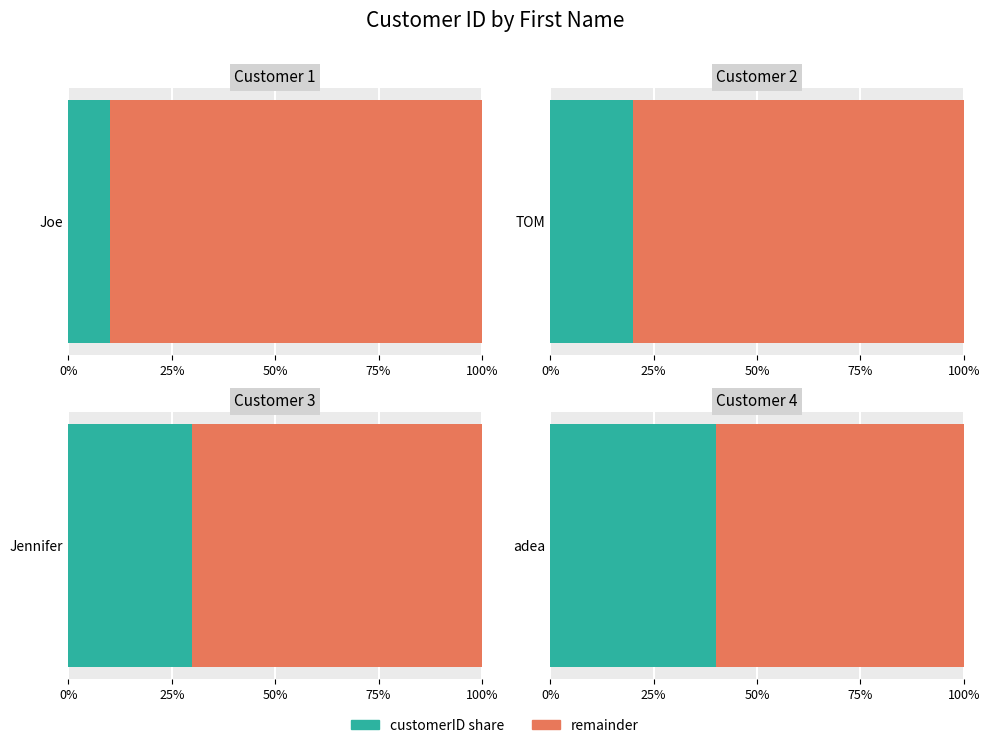

List the labels in order of value, largest first.

adea, Jennifer, TOM, Joe